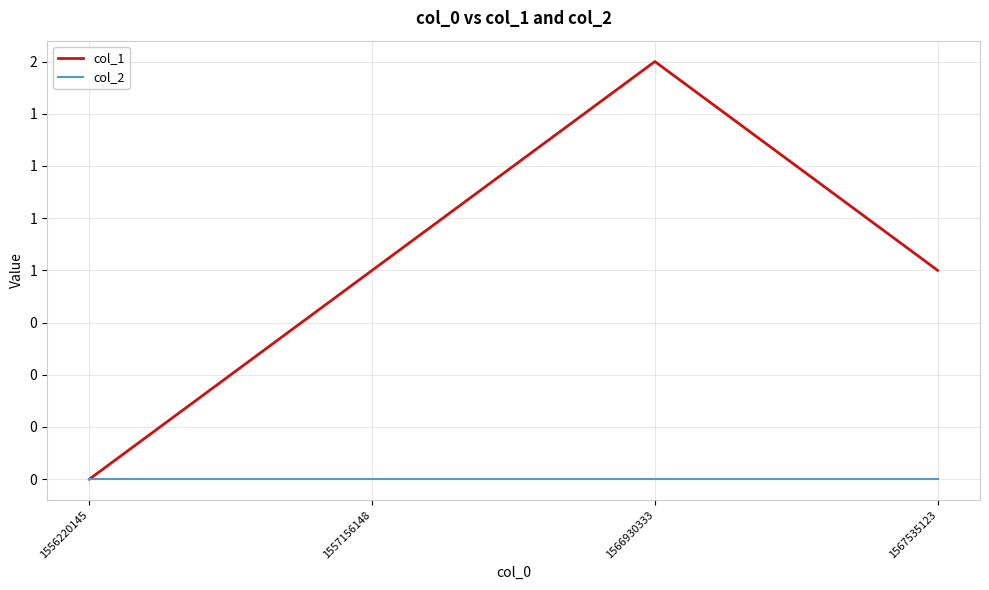

What are all the series names shown in the legend?

col_1, col_2